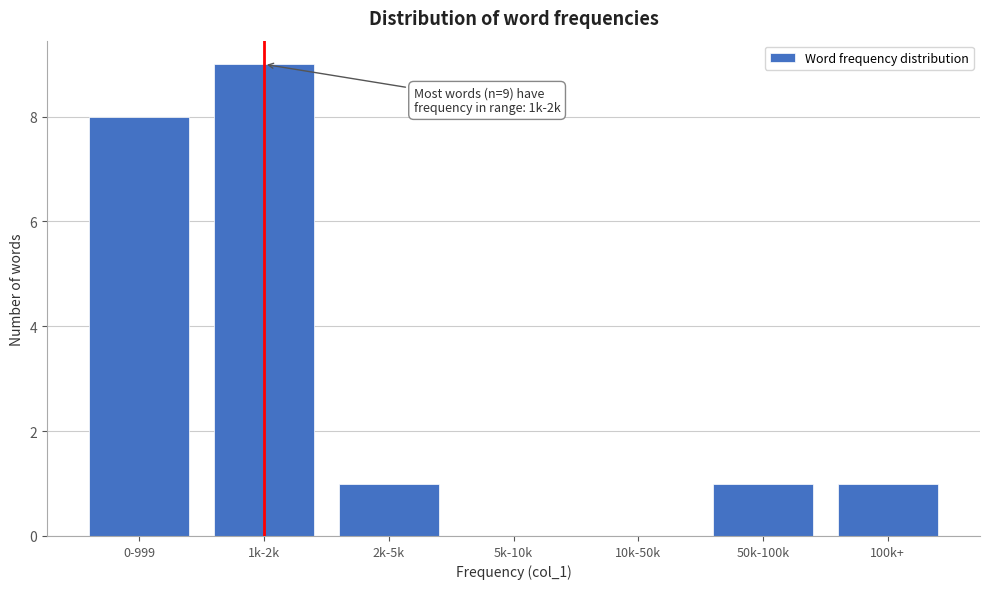

Reading left to right, transcribe all the data shown in this chart.

0-999=8	1k-2k=9	2k-5k=1	5k-10k=0	10k-50k=0	50k-100k=1	100k+=1